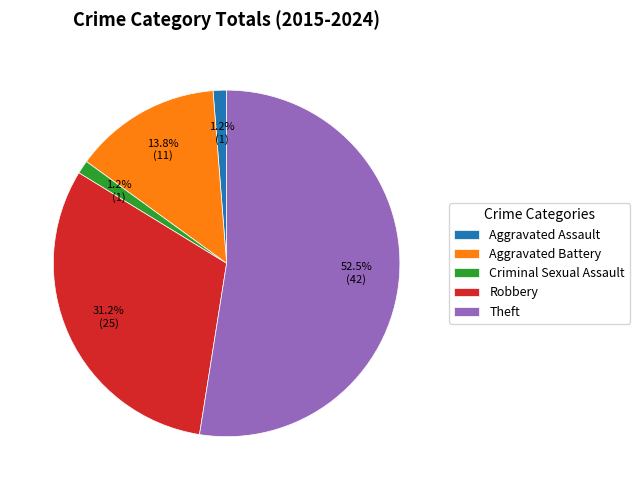

To the nearest percent, what is the average slice percentage?

20%